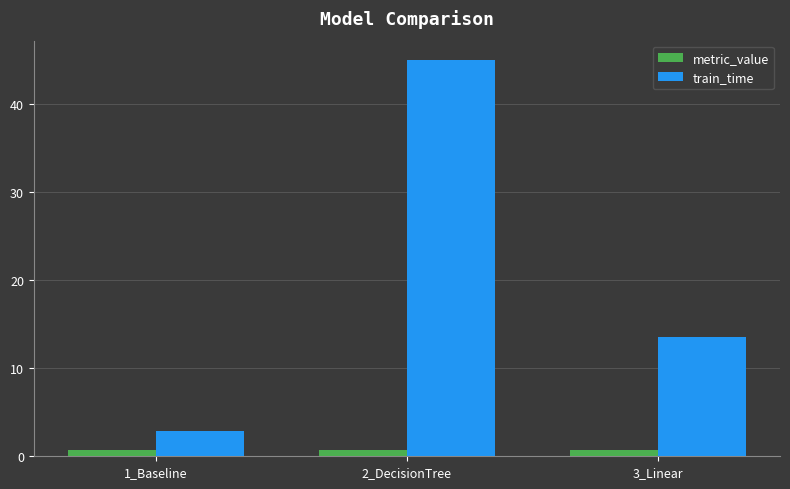

How many data points in train_time are less than 13?

1